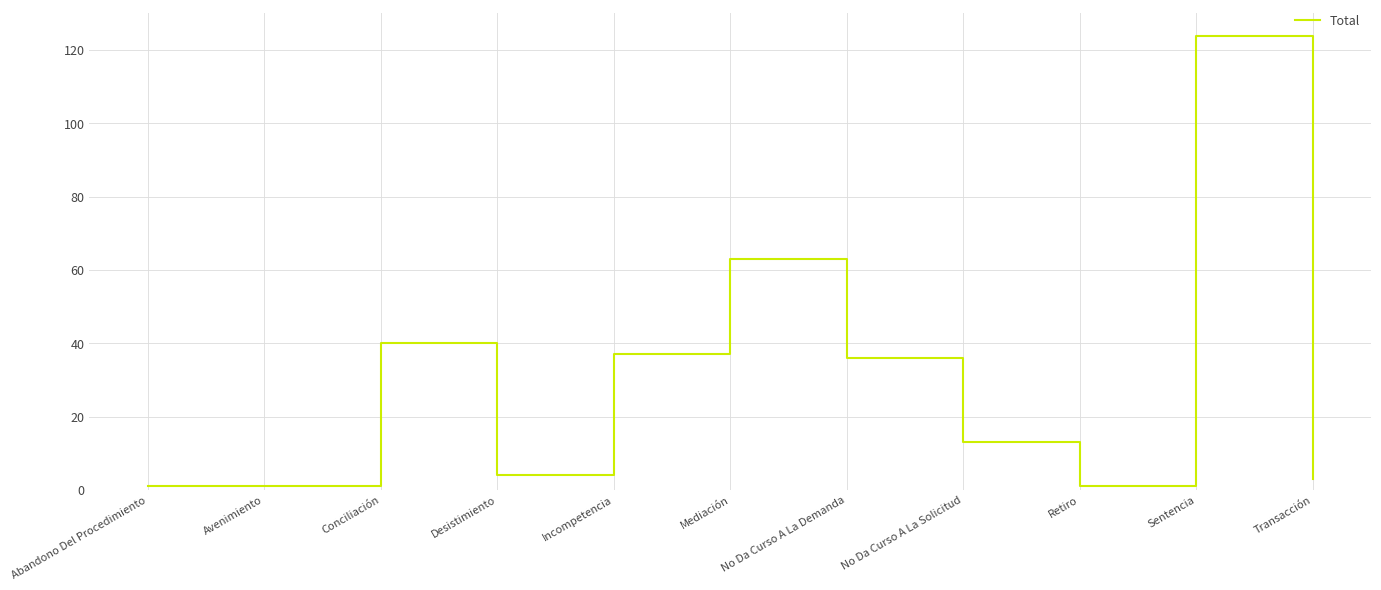

What is the difference between the maximum and second lowest values?

123